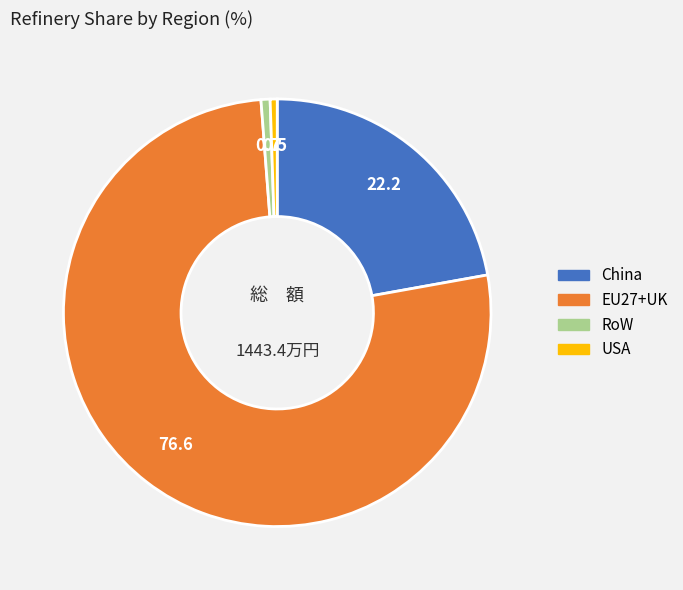

Is there any slice that represents more than half of the pie?

Yes